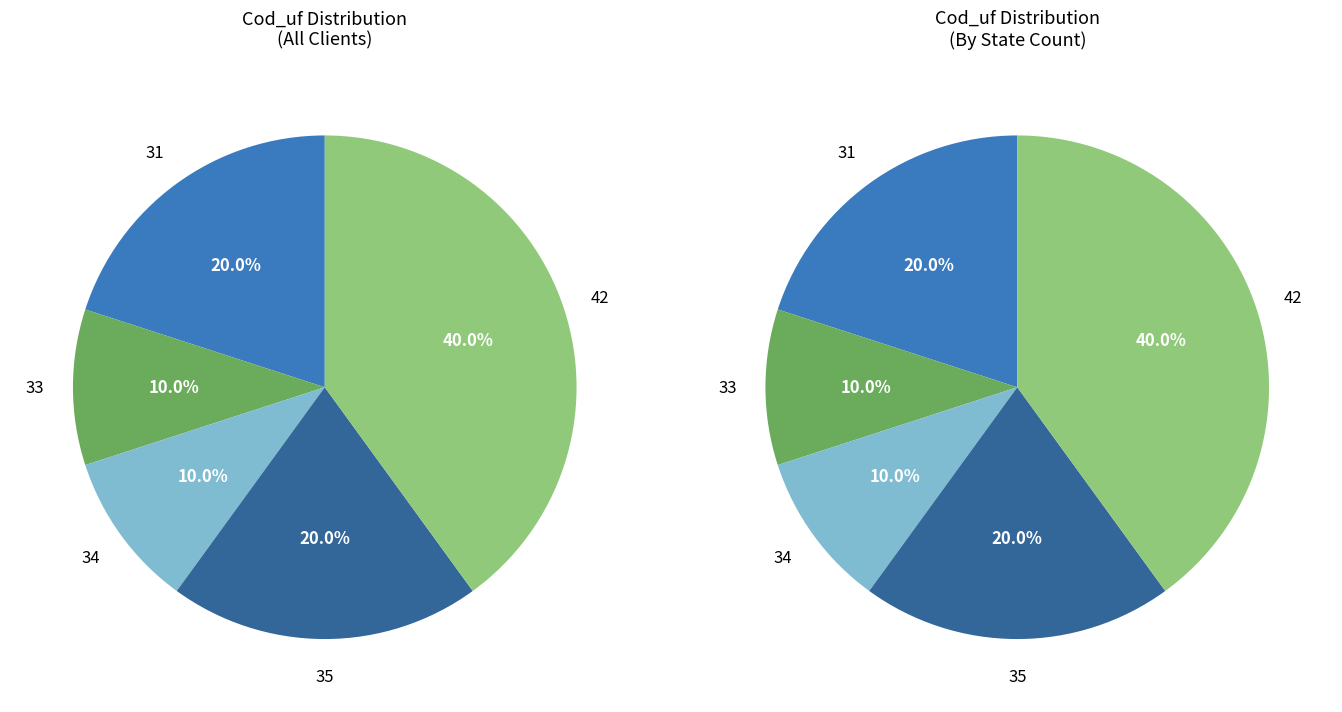

How many slices are in this pie chart?

10